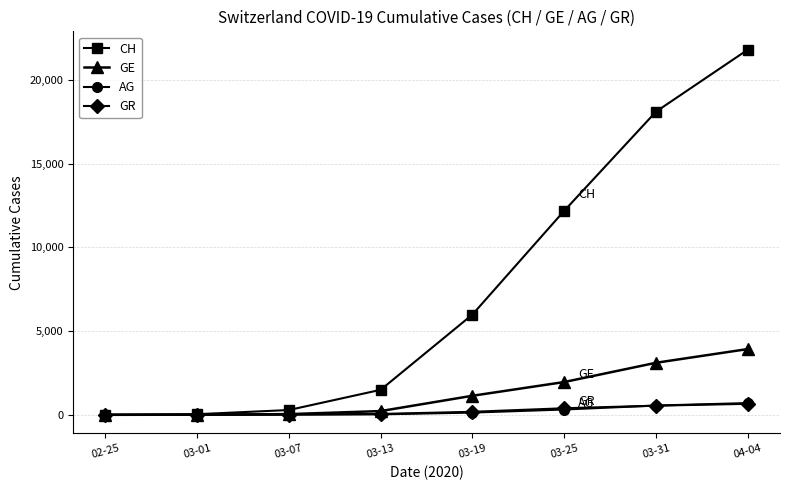

At which category is the sum across all series the highest?

04-04